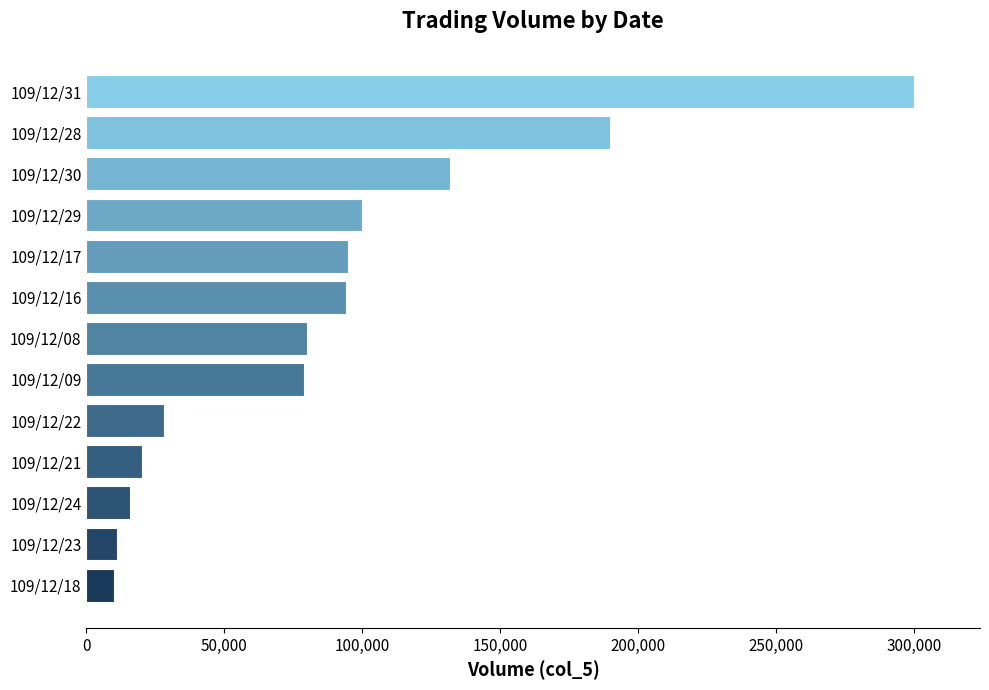

Which has a higher value, 109/12/09 or 109/12/30?

109/12/30